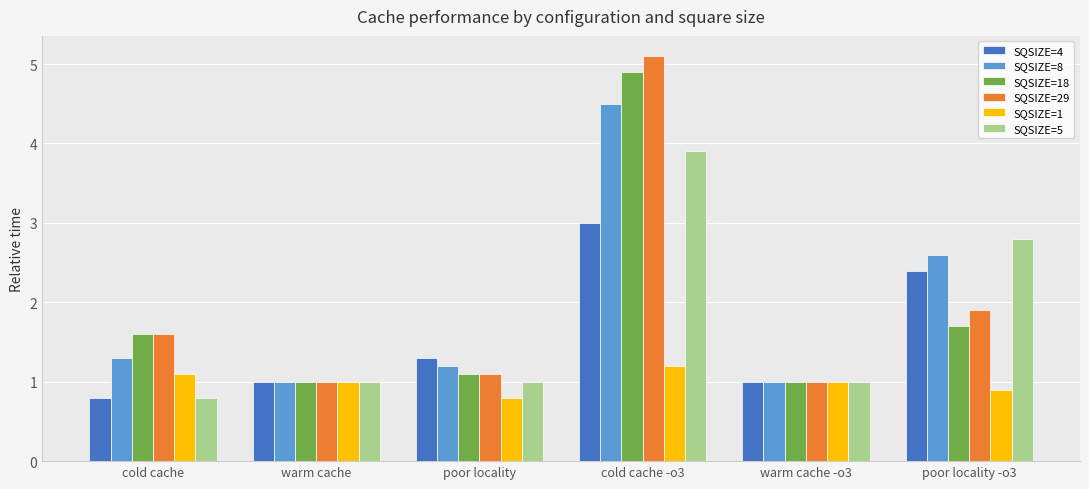

What is the maximum value shown in the chart?

5.1